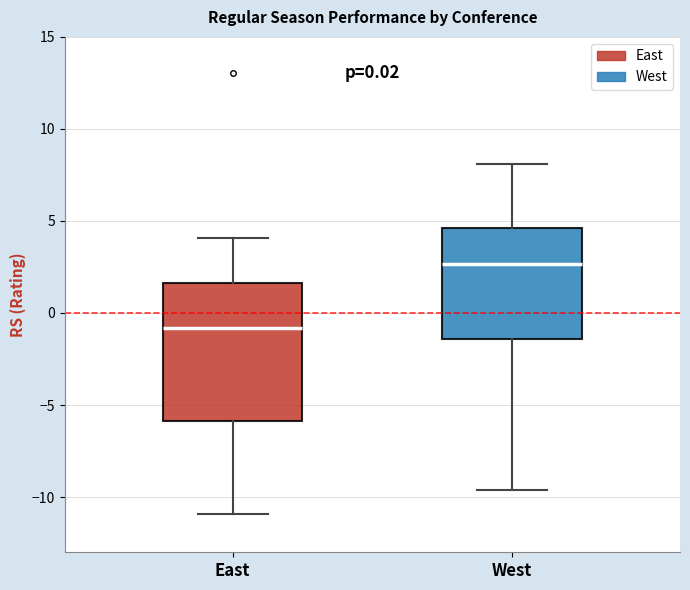

Comparing the boxes themselves (not the whiskers), which one is the tallest?

East